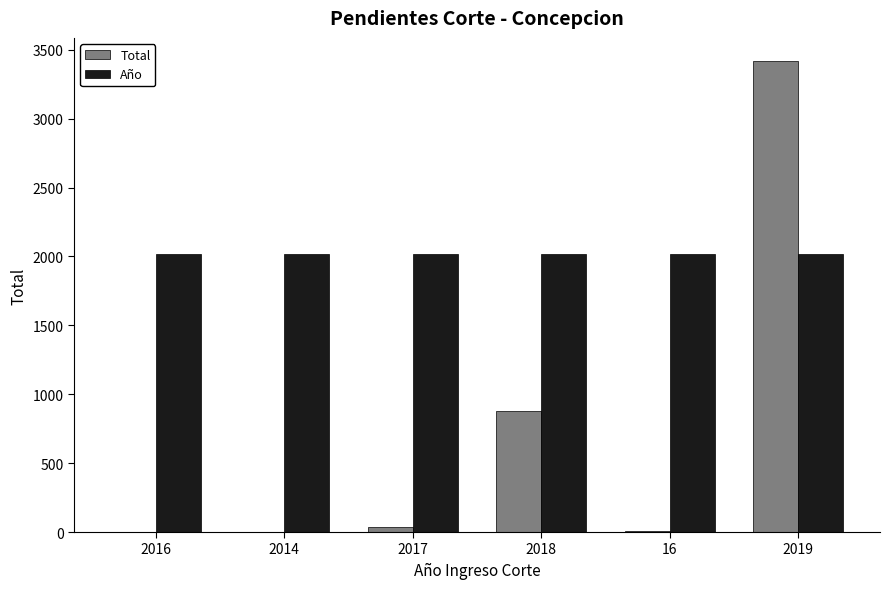

Are the bars grouped side by side (vs. stacked)?

Yes